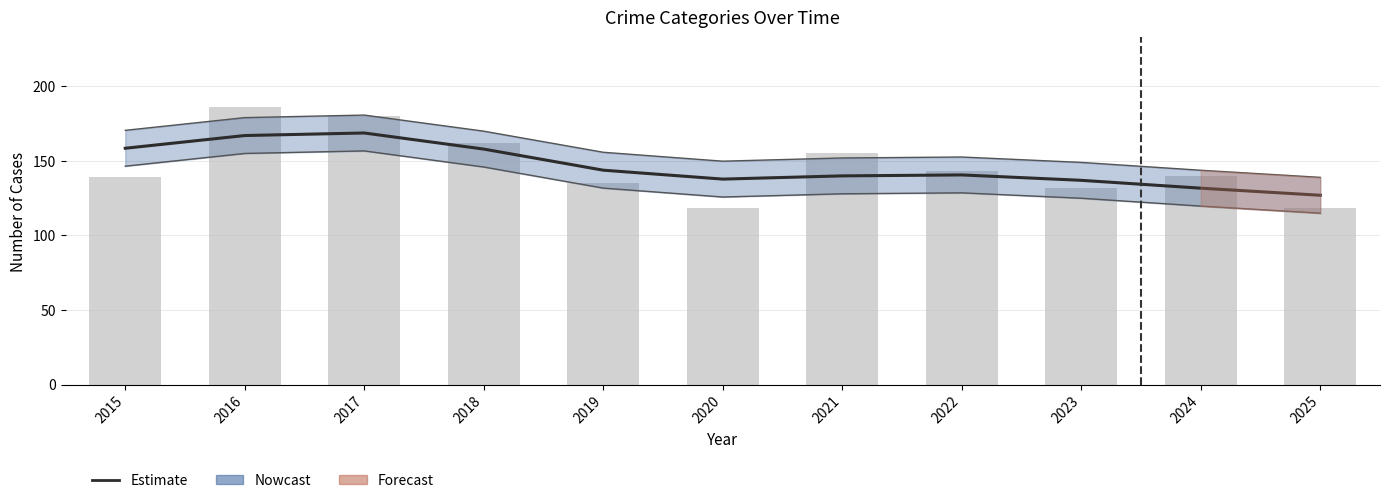

What is the change in value from 2022 to 2024?

-8.9